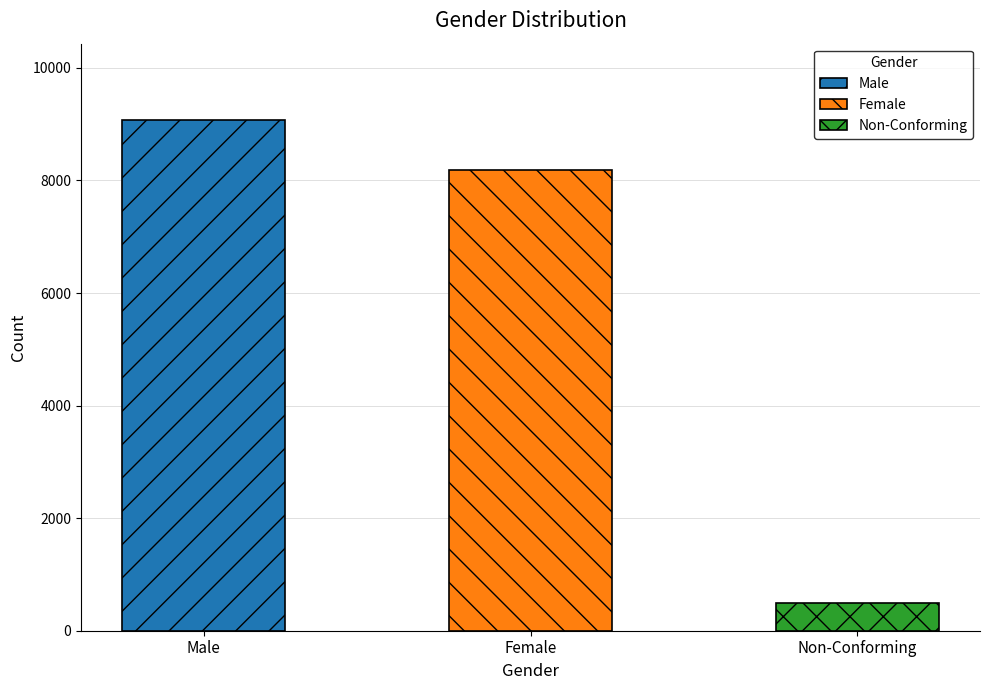

At which label is the value closest to 4779?

Female